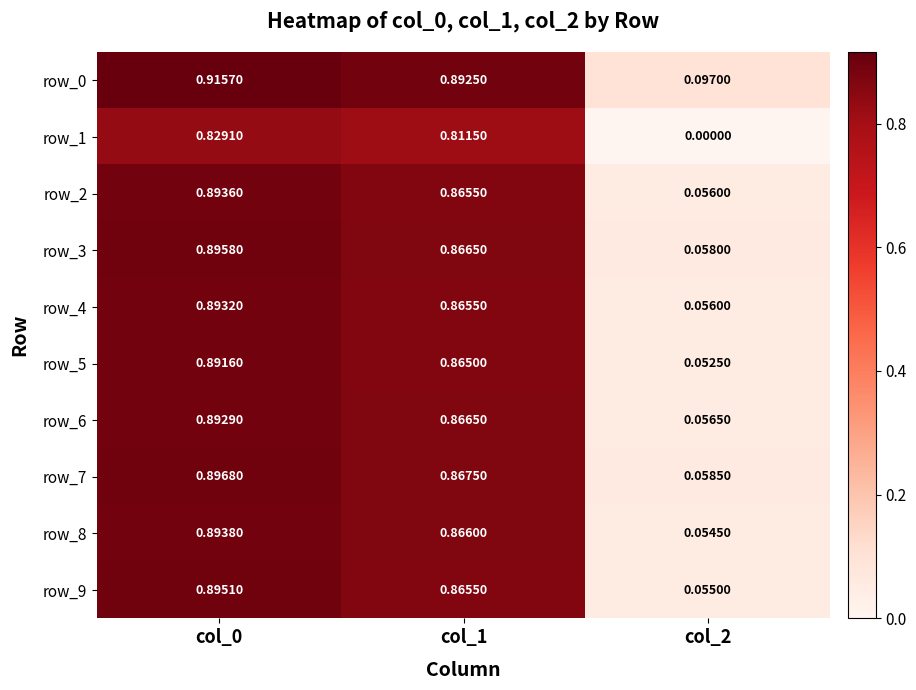

Is the value of row_9 at col_1 greater than the value of row_2 at col_2?

Yes